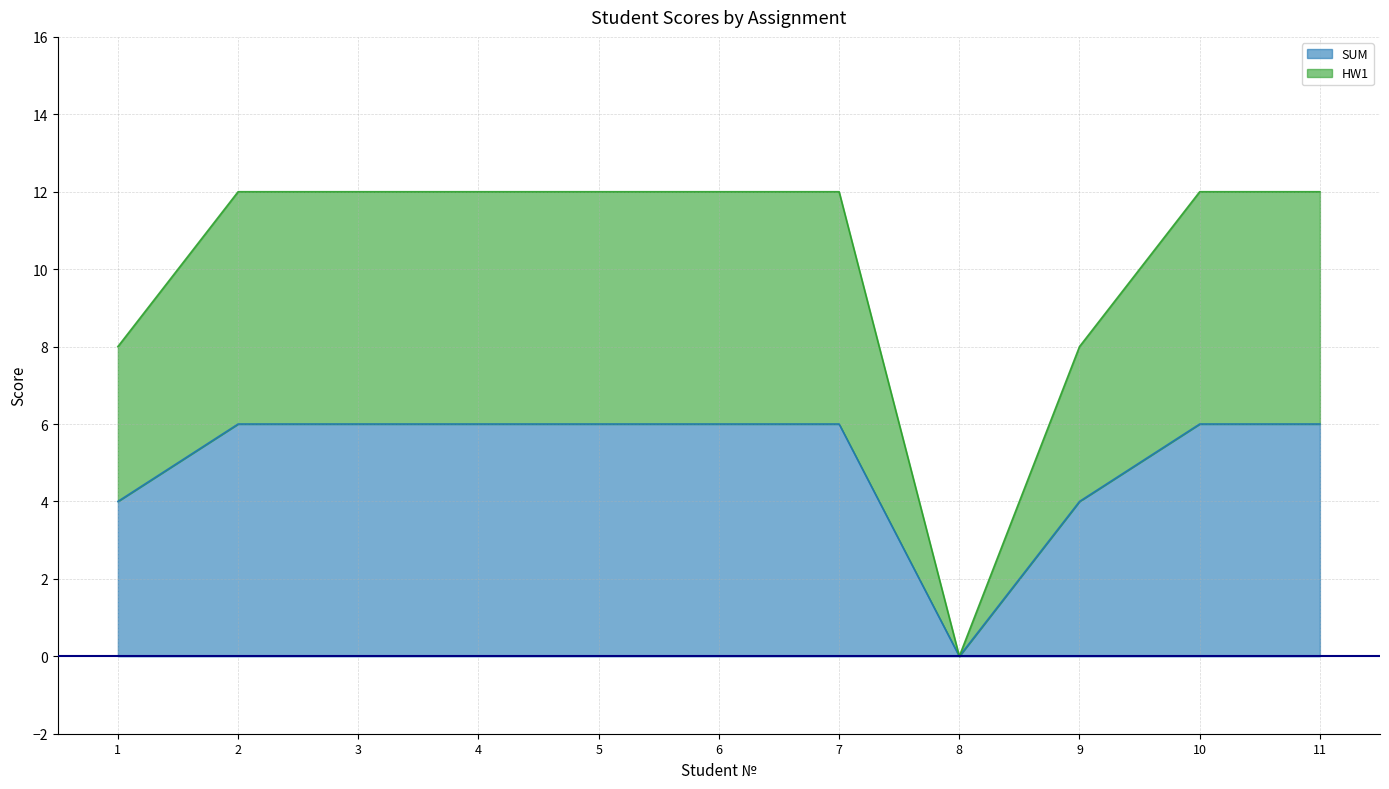

Rank the categories by HW1 value from lowest to highest.

8, 1, 9, 2, 3, 4, 5, 6, 7, 10, 11